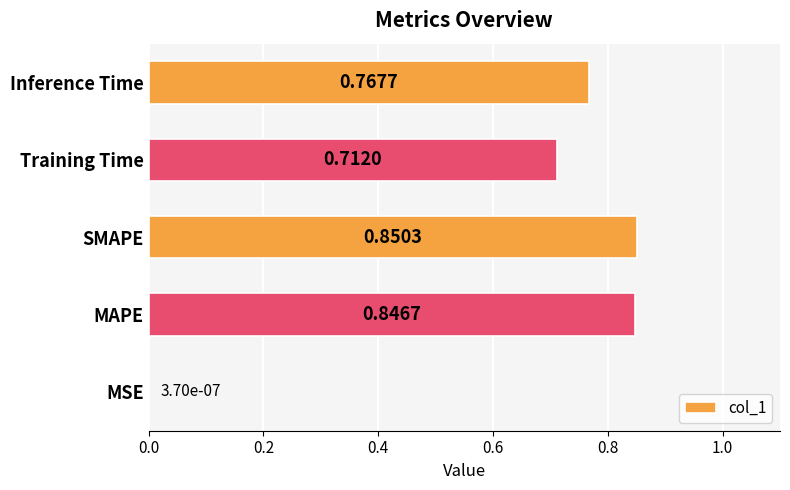

At which category does the chart reach its peak across all series?

SMAPE